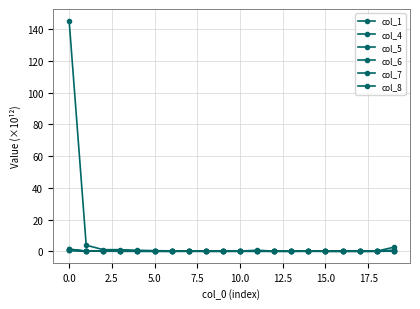

How many lines are shown in the chart?

6